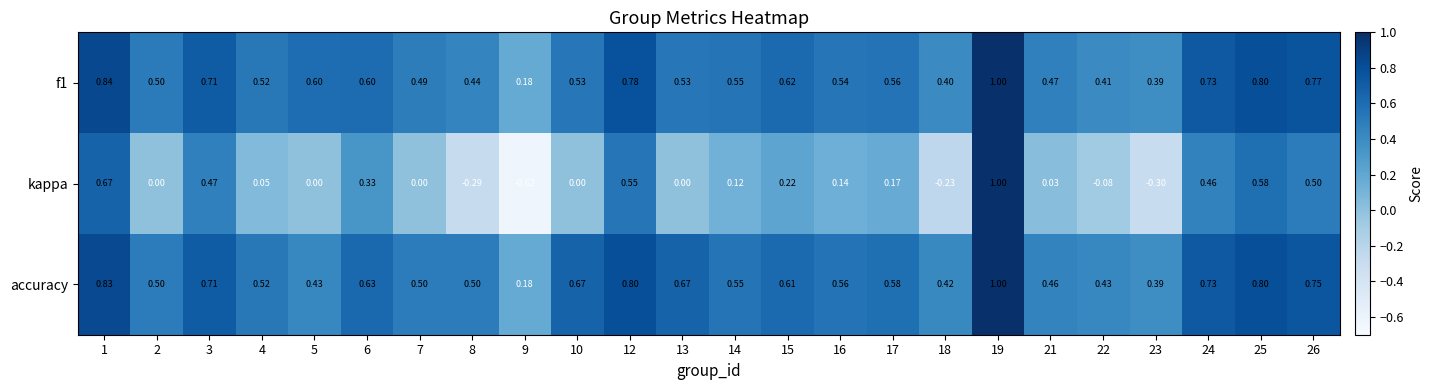

Between 2 and 16, which series saw the biggest shift?

kappa